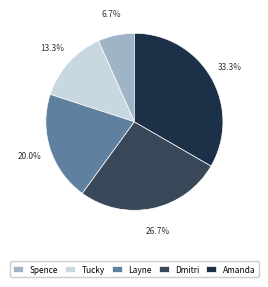

To the nearest percent, what portion does Spence represent?

7%